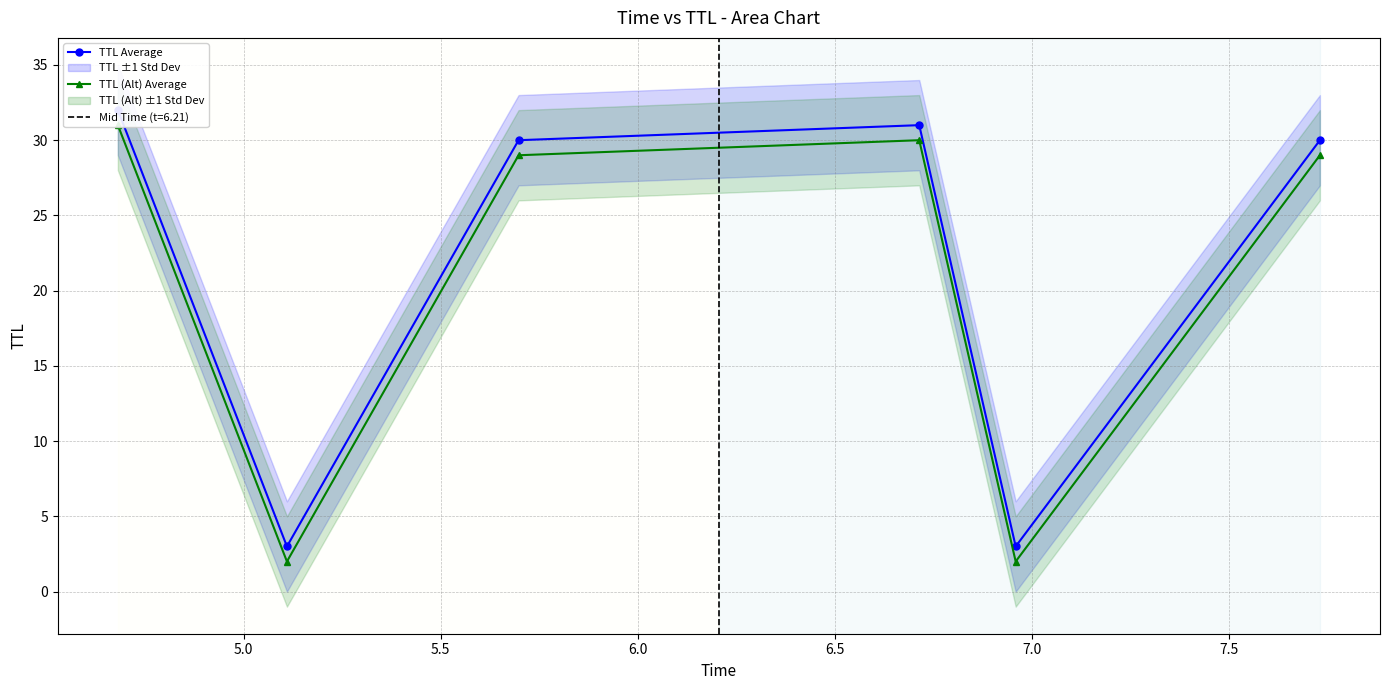

True or false: TTL (Alt) Average and TTL Average intersect in this chart.

False